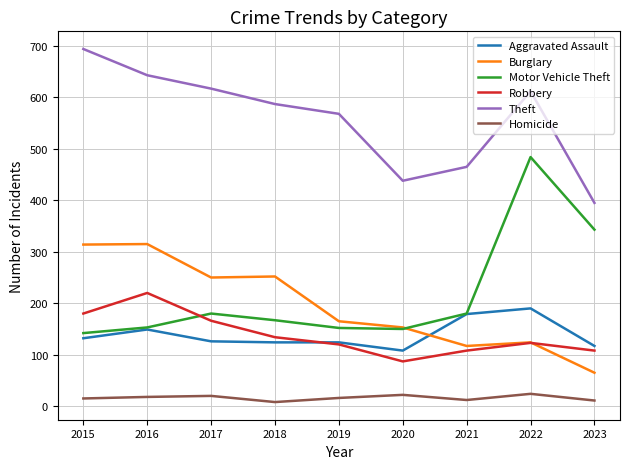

List the series in order of their peak value, lowest first.

Homicide, Aggravated Assault, Robbery, Burglary, Motor Vehicle Theft, Theft